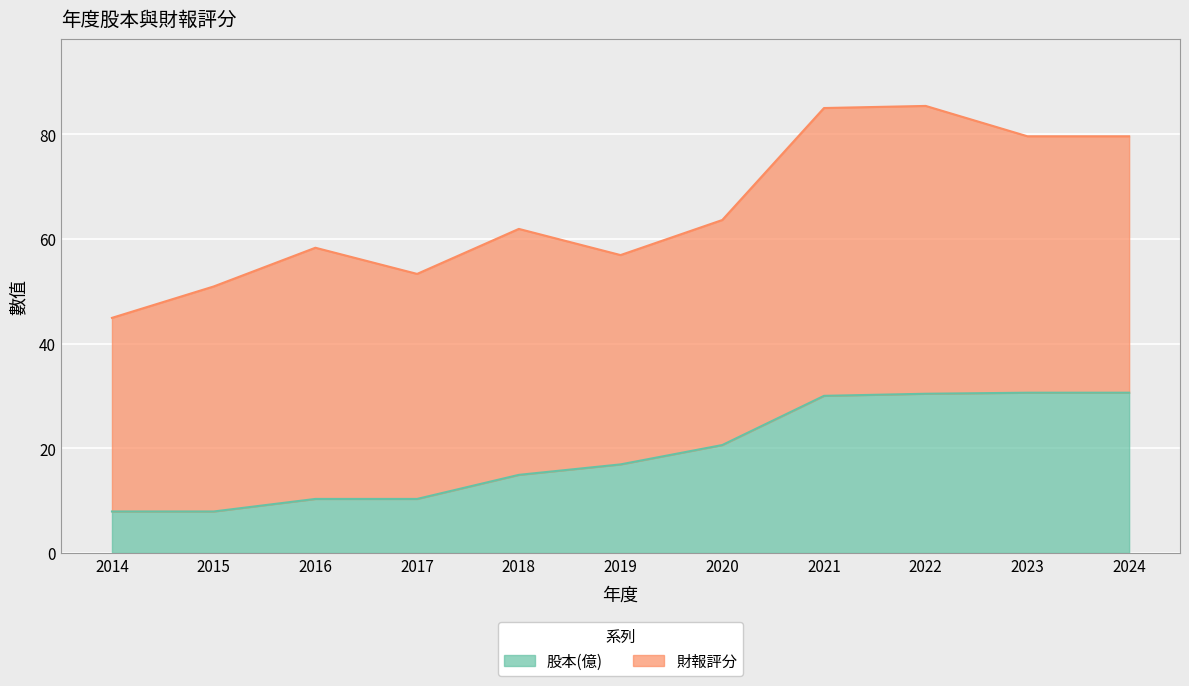

How many values are below 16?

5